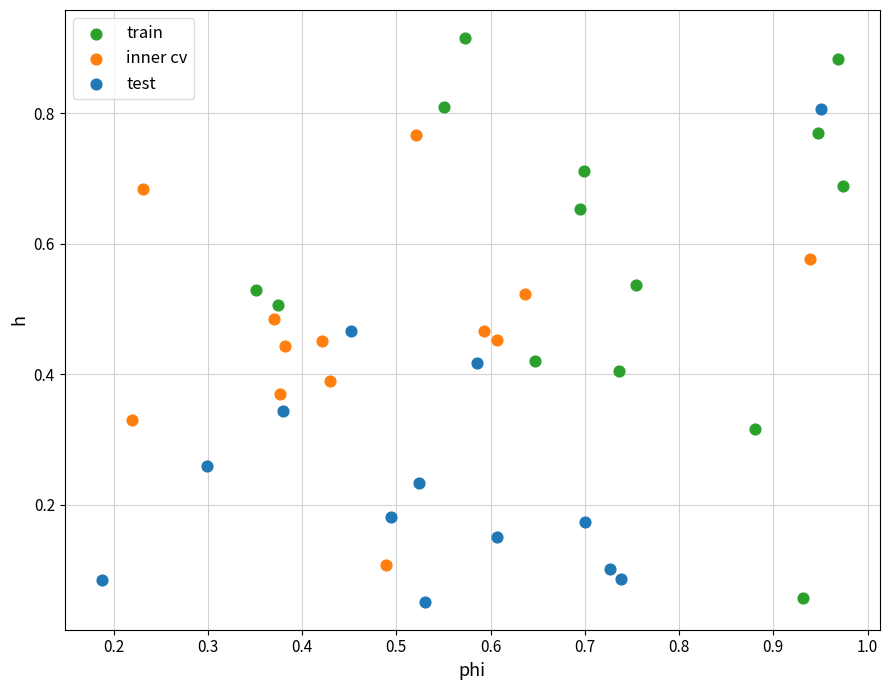

Which series contains the highest Y value?

train